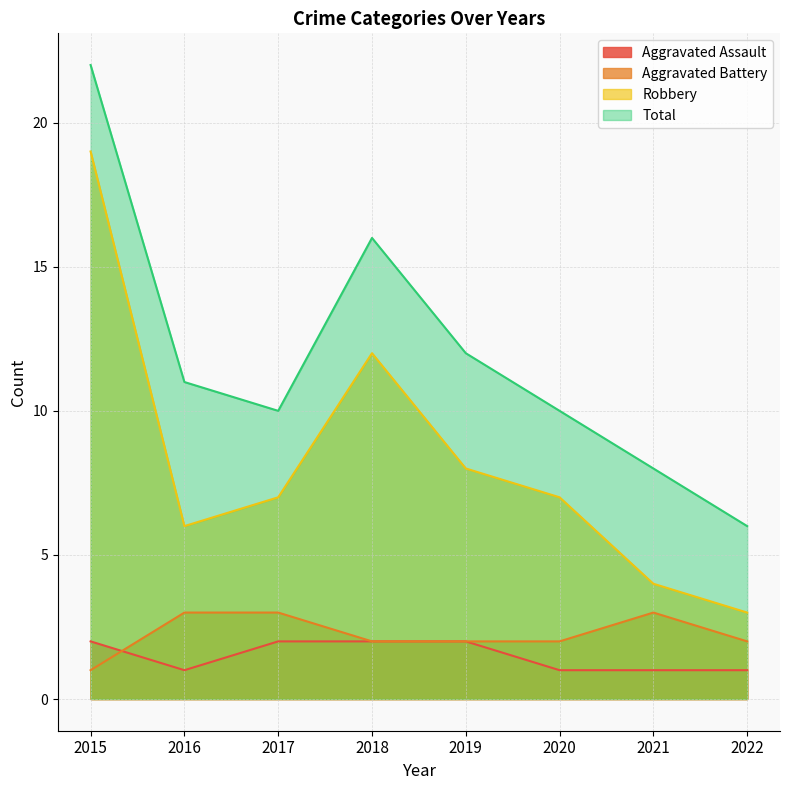

How many series are shown in this chart?

4